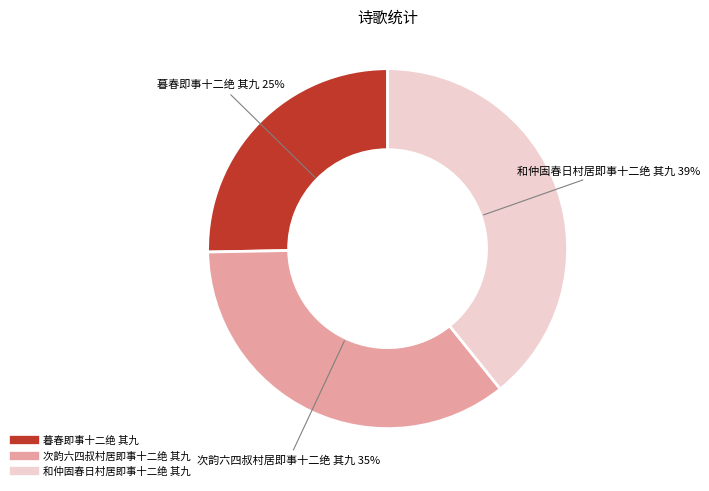

How many segments does this pie chart have?

3